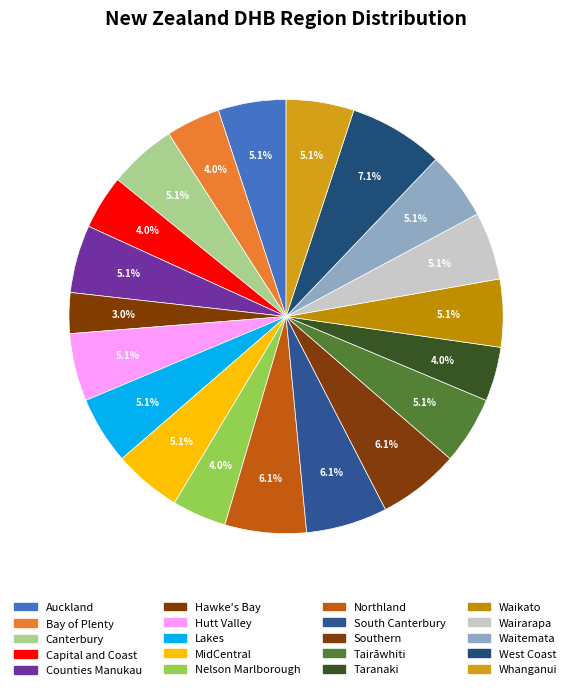

How many segments does this pie chart have?

20